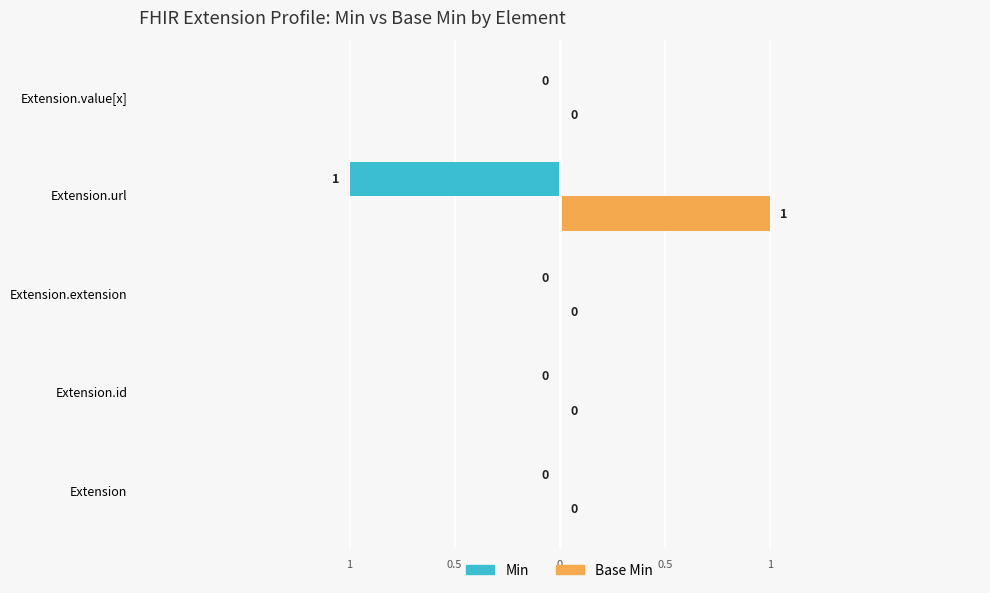

Rank the series by their average value, from highest to lowest.

Base Min, Min